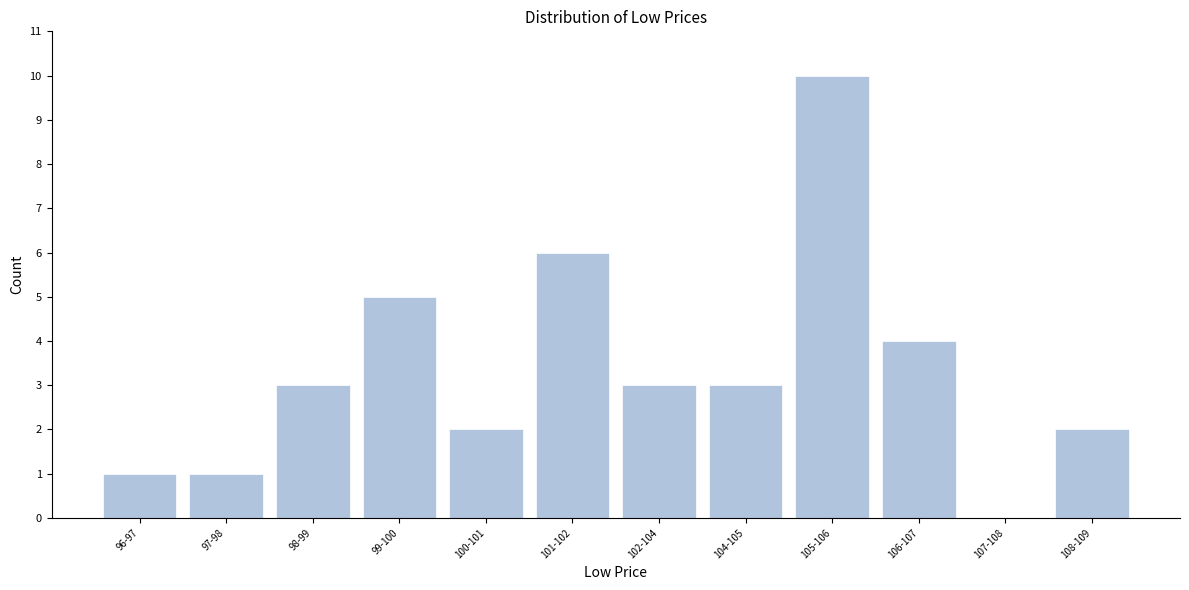

Reading right to left, transcribe all the data shown in this chart.

108-109=2	107-108=0	106-107=4	105-106=10	104-105=3	102-104=3	101-102=6	100-101=2	99-100=5	98-99=3	97-98=1	96-97=1